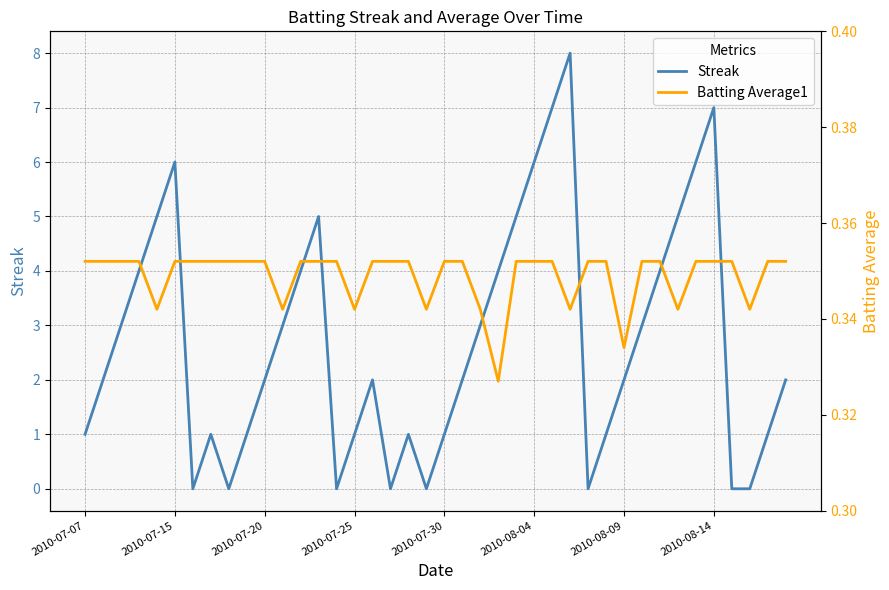

Count the number of categories in the chart.

40